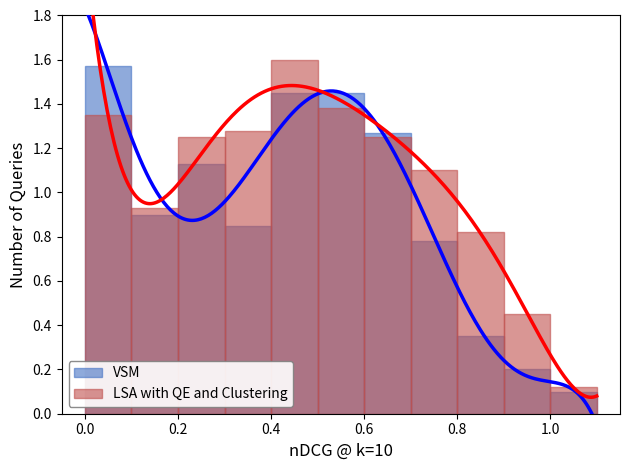

What is the difference between the maximum and minimum values in the VSM series?

1.5